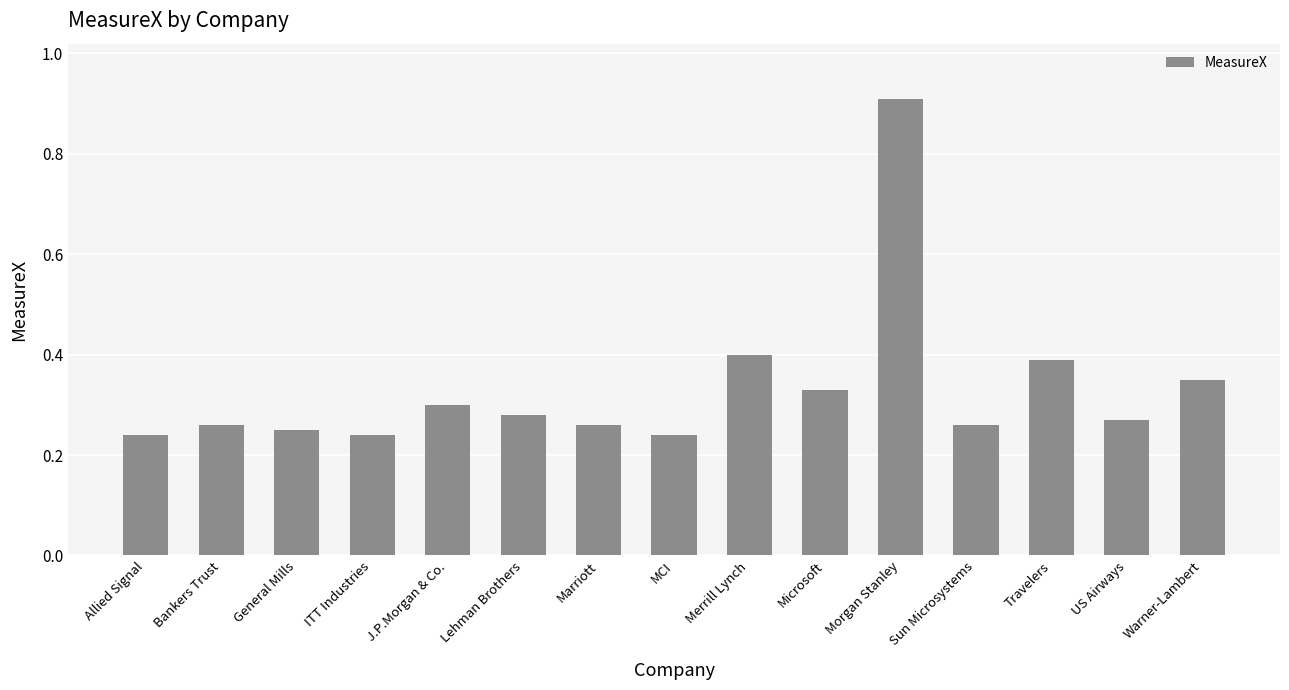

Which label corresponds to the largest value in the chart?

Morgan Stanley